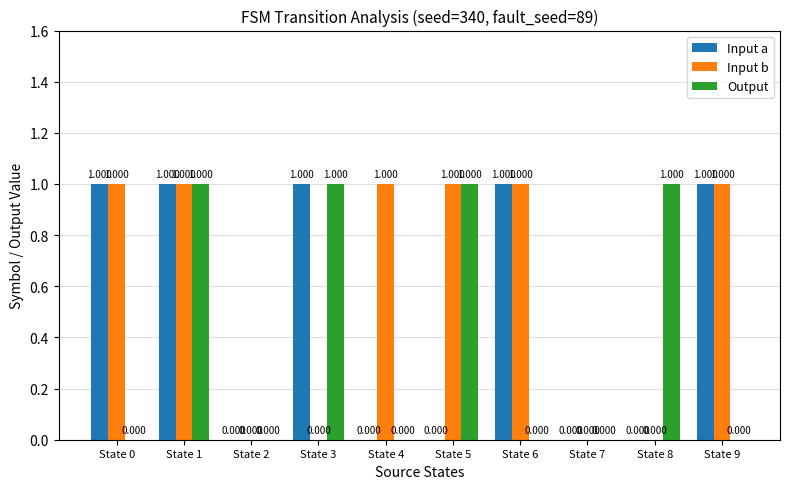

Which series has the largest total across all categories?

Input b